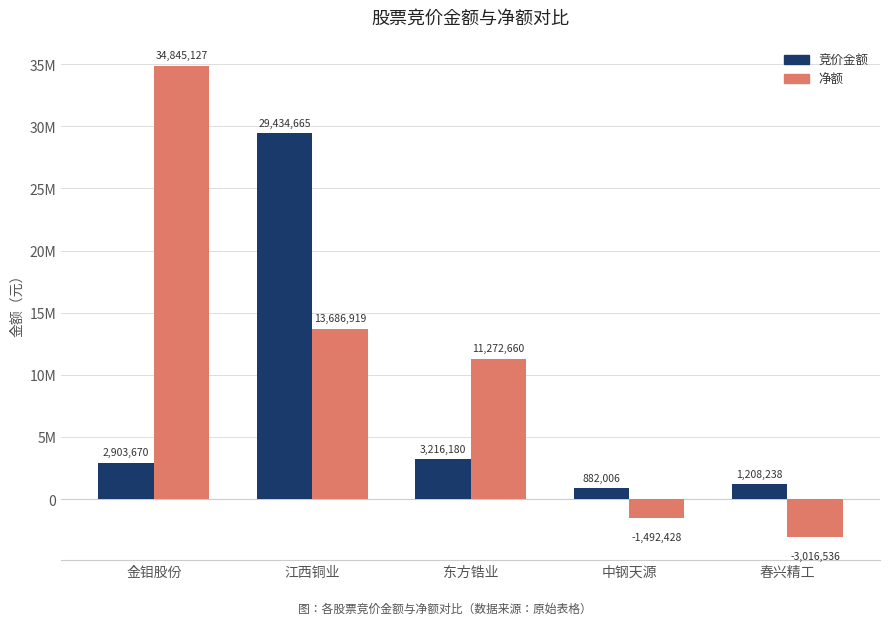

What is the minimum value for 竞价金额?

882006